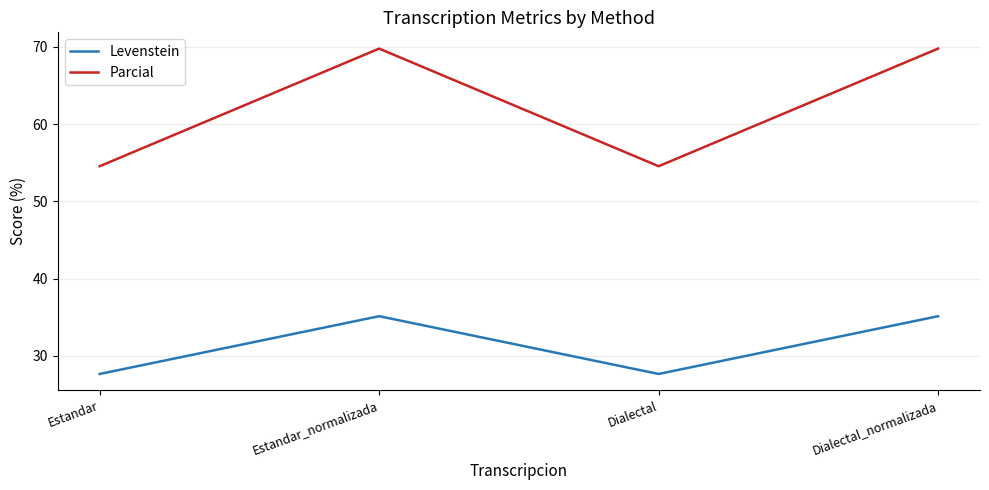

True or false: Parcial and Levenstein intersect in this chart.

False